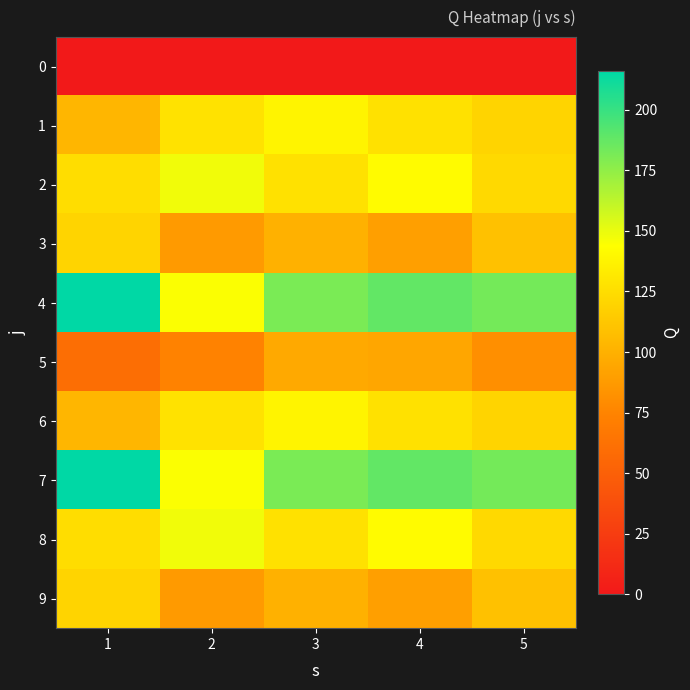

Count the number of data series in this chart.

10